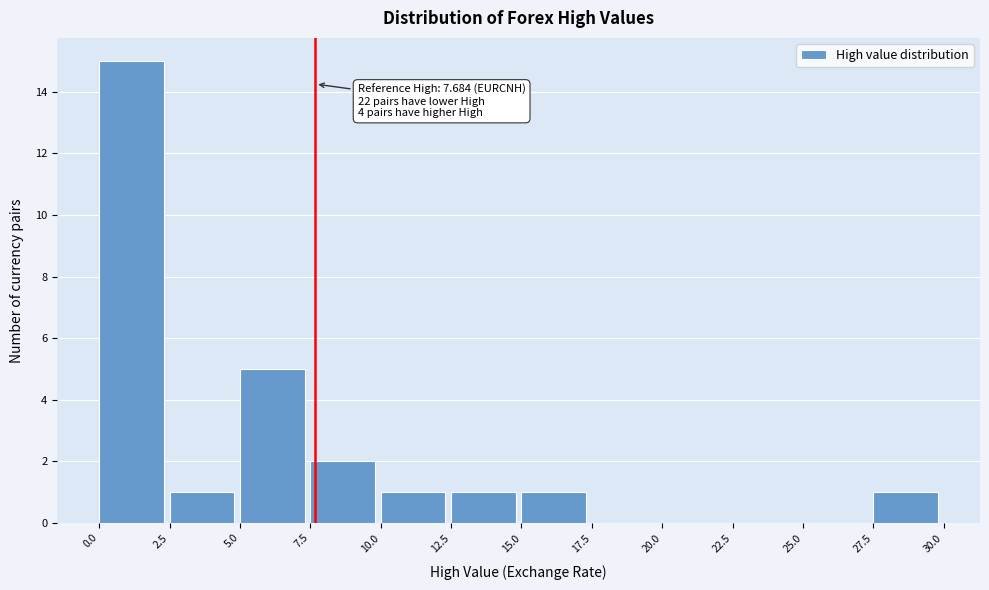

Which range on the x-axis has the tallest bar?

0.0 to 2.5